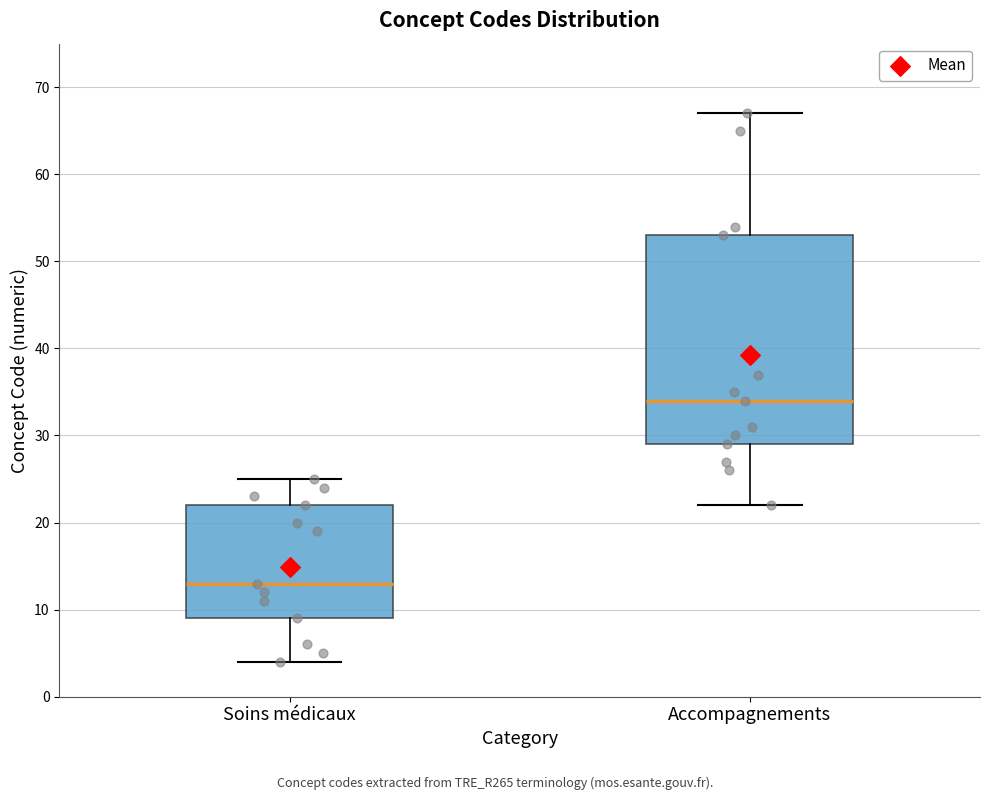

Reading left to right, read every box against the y-axis: the position of its median line, the range the box covers, and the ends of its whiskers. The values are not printed on the chart, so give them approximately, as read against the axis.

Soins médicaux: median 13, box 9 to 22, whiskers 4 to 25
Accompagnements: median 34, box 29 to 53, whiskers 22 to 67